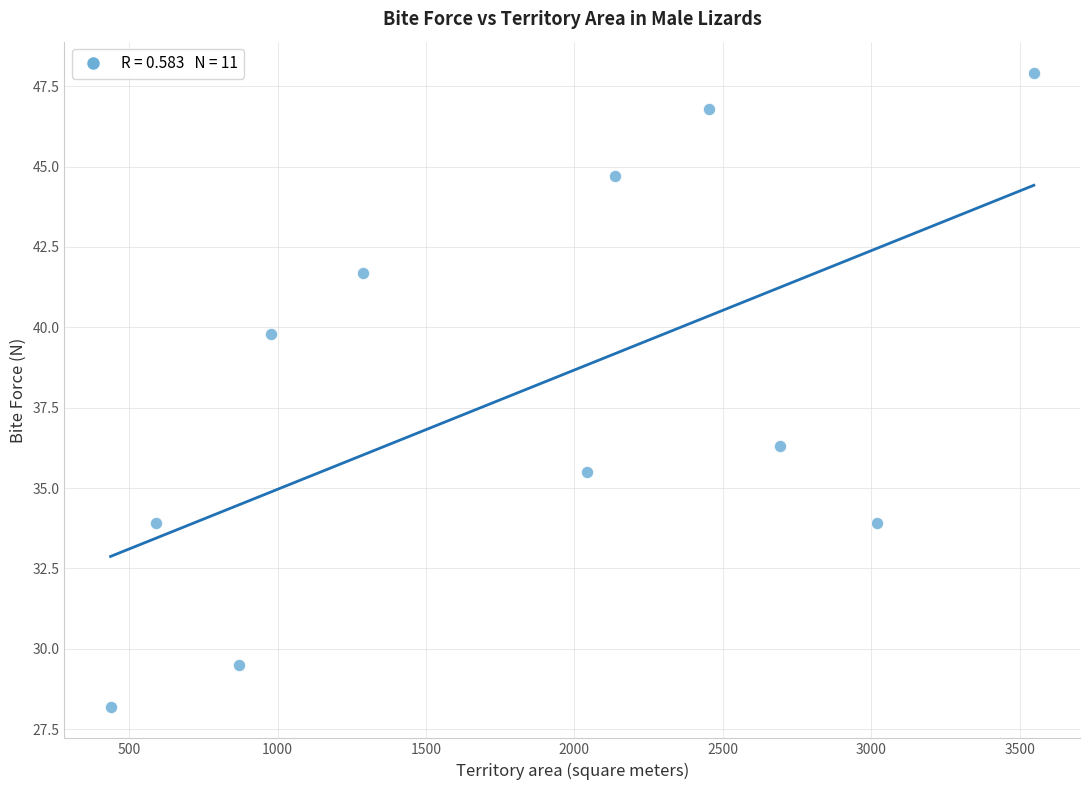

What is the range of X values (max minus min)?

3111.0